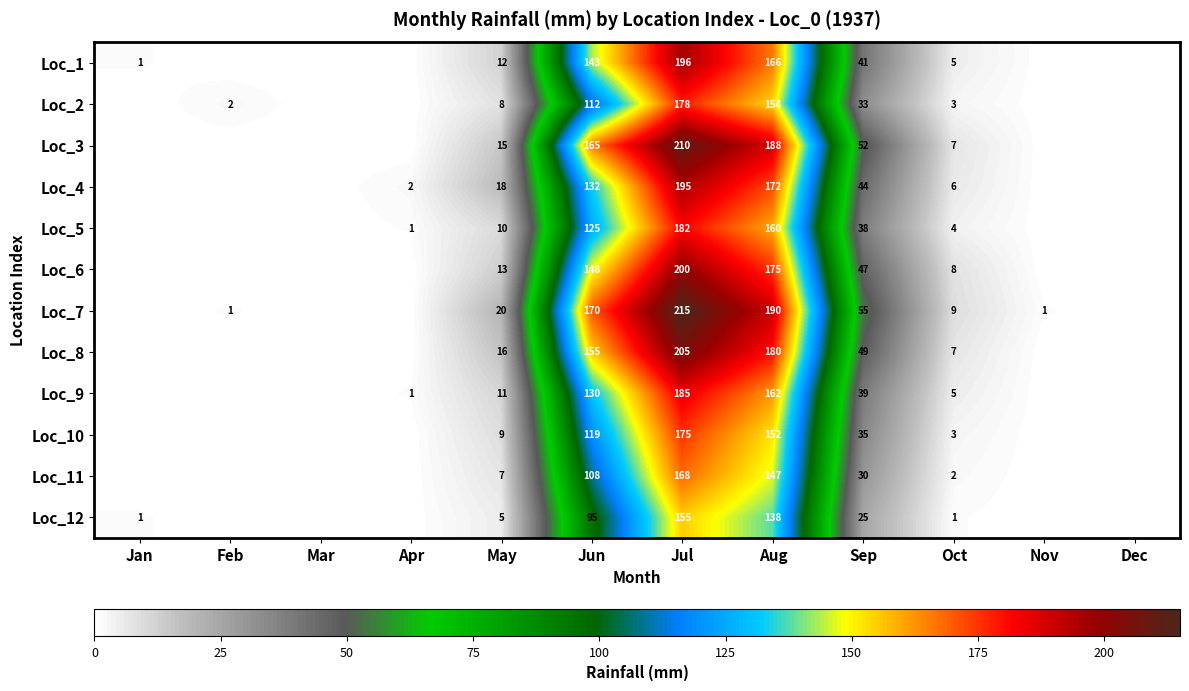

What is the total value across all series at Jun?

1602